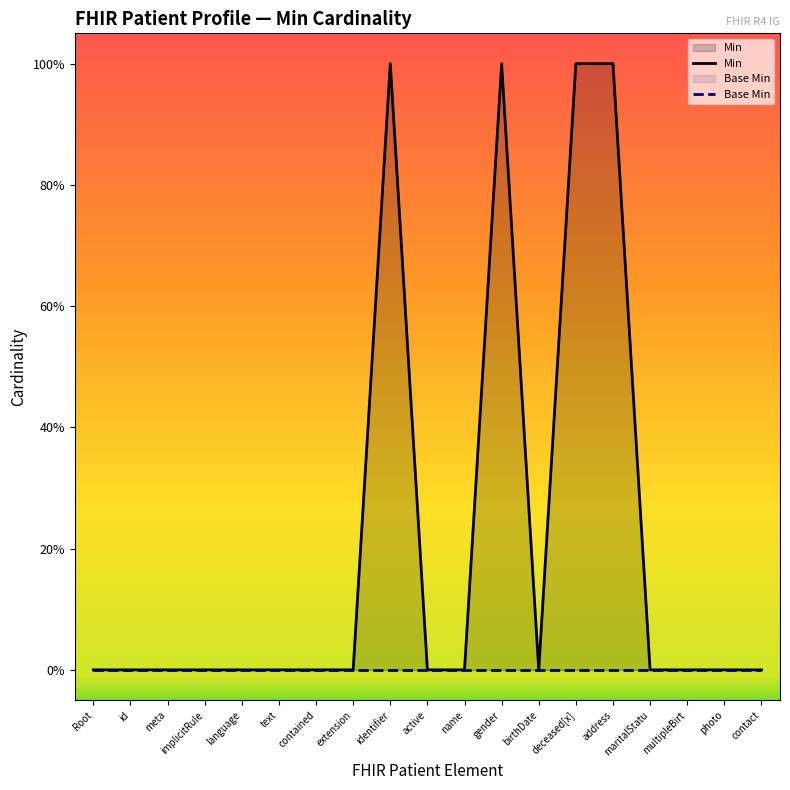

Between name and address, which series saw the biggest shift?

Min